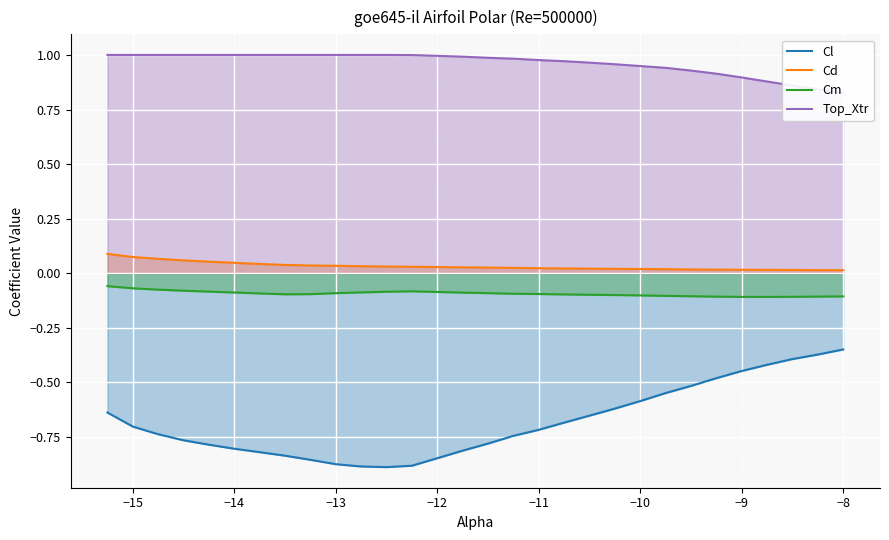

True or false: Top_Xtr and Cm cross at least once.

False